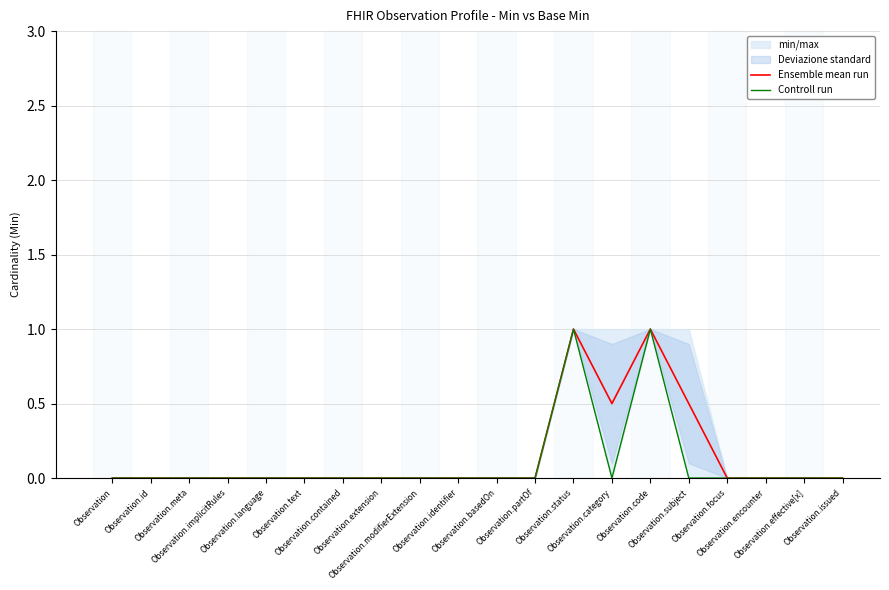

How many categories are shown in the chart?

20